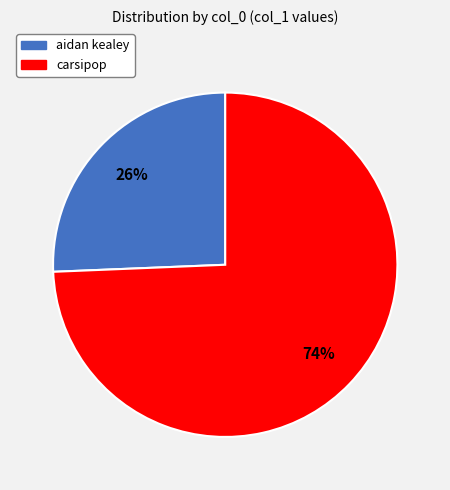

How many segments does this pie chart have?

2